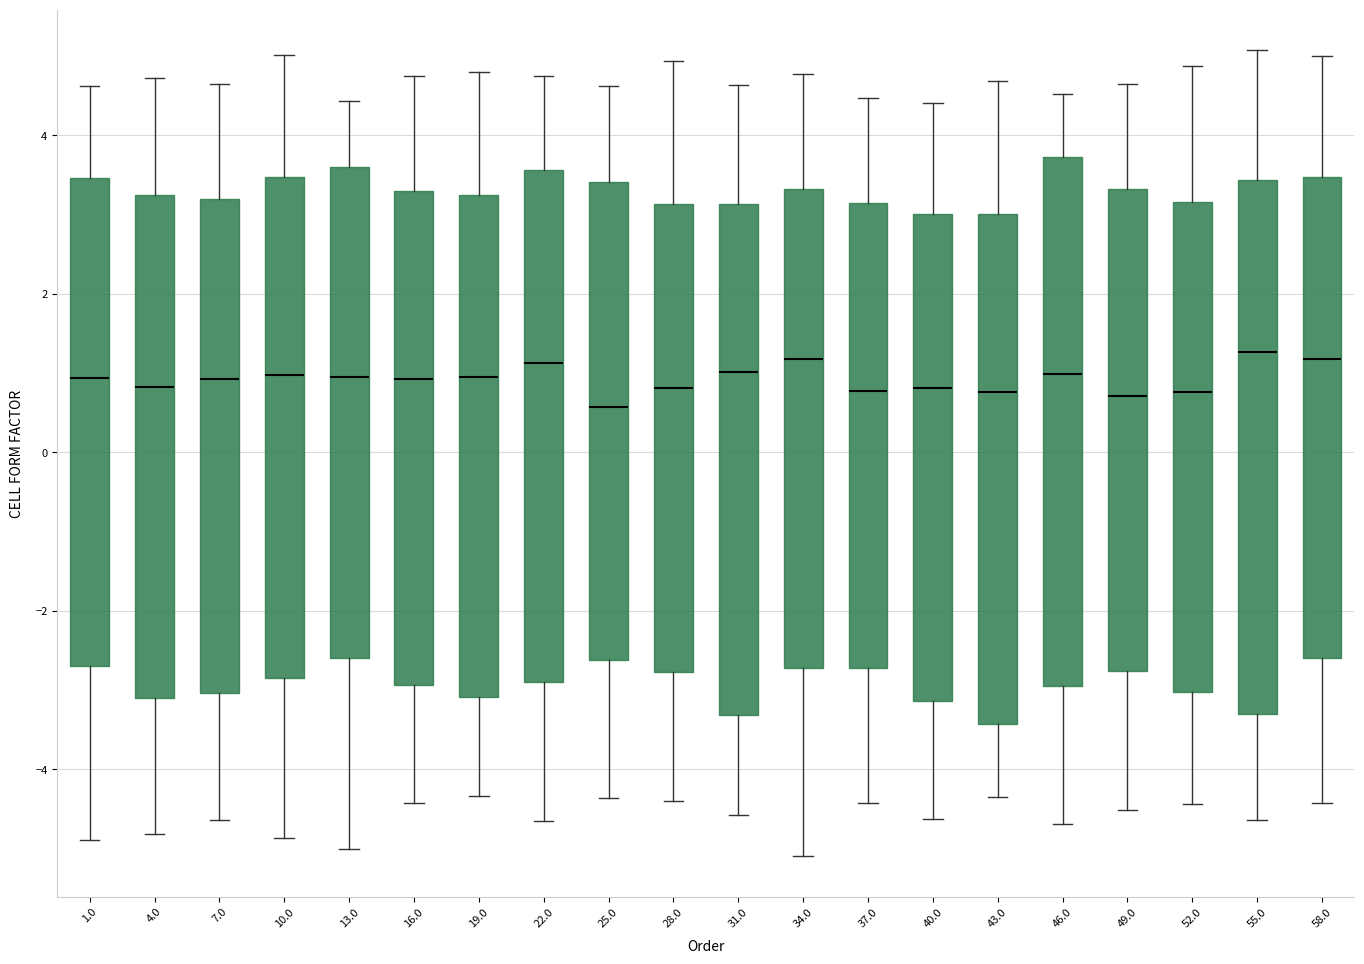

Reading left to right, read every box against the y-axis: the position of its median line, the range the box covers, and the ends of its whiskers. The values are not printed on the chart, so give them approximately, as read against the axis.

1.0: median 1.0, box -2.8 to 3.4, whiskers -5.0 to 4.6
4.0: median 0.8, box -3.2 to 3.2, whiskers -4.8 to 4.8
7.0: median 1.0, box -3.0 to 3.2, whiskers -4.6 to 4.6
10.0: median 1.0, box -2.8 to 3.4, whiskers -4.8 to 5.0
13.0: median 1.0, box -2.6 to 3.6, whiskers -5.0 to 4.4
16.0: median 1.0, box -3.0 to 3.2, whiskers -4.4 to 4.8
19.0: median 1.0, box -3.0 to 3.2, whiskers -4.4 to 4.8
22.0: median 1.2, box -2.8 to 3.6, whiskers -4.6 to 4.8
25.0: median 0.6, box -2.6 to 3.4, whiskers -4.4 to 4.6
28.0: median 0.8, box -2.8 to 3.2, whiskers -4.4 to 5.0
31.0: median 1.0, box -3.4 to 3.2, whiskers -4.6 to 4.6
34.0: median 1.2, box -2.8 to 3.4, whiskers -5.2 to 4.8
37.0: median 0.8, box -2.8 to 3.2, whiskers -4.4 to 4.4
40.0: median 0.8, box -3.2 to 3.0, whiskers -4.6 to 4.4
43.0: median 0.8, box -3.4 to 3.0, whiskers -4.4 to 4.6
46.0: median 1.0, box -3.0 to 3.8, whiskers -4.6 to 4.6
49.0: median 0.8, box -2.8 to 3.4, whiskers -4.6 to 4.6
52.0: median 0.8, box -3.0 to 3.2, whiskers -4.4 to 4.8
55.0: median 1.2, box -3.4 to 3.4, whiskers -4.6 to 5.0
58.0: median 1.2, box -2.6 to 3.4, whiskers -4.4 to 5.0